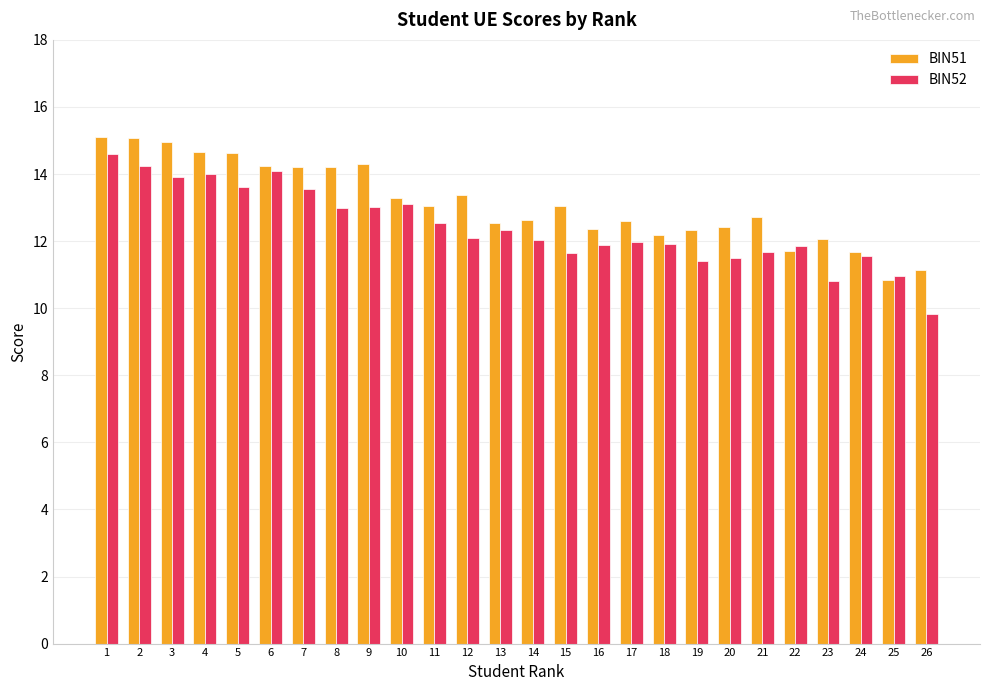

What is the value of the BIN51 bar at the 12th from the left?

13.4